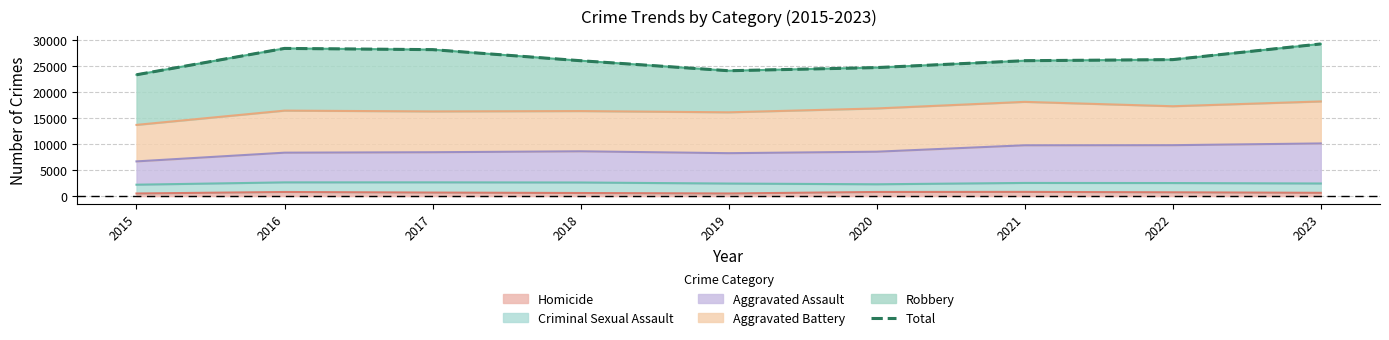

How many lines are shown in the chart?

1